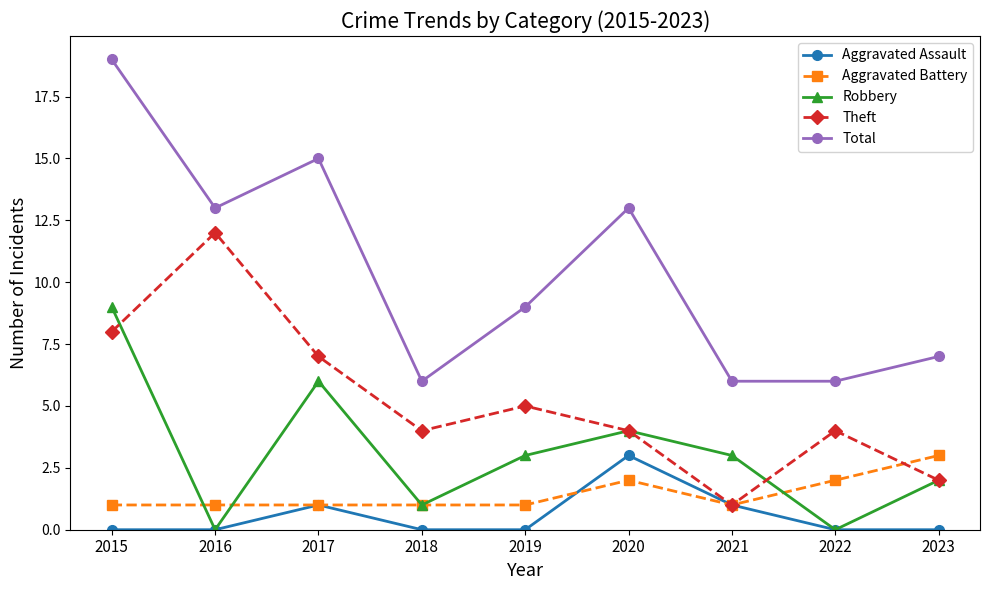

Between 2019 and 2020, which series saw the biggest shift?

Total